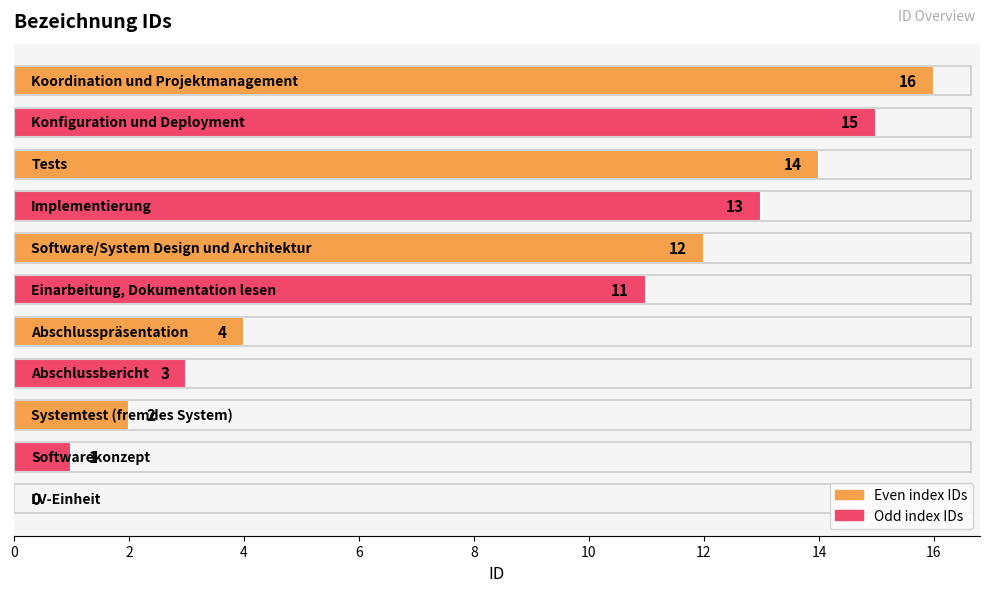

What is the sum of all values?

91